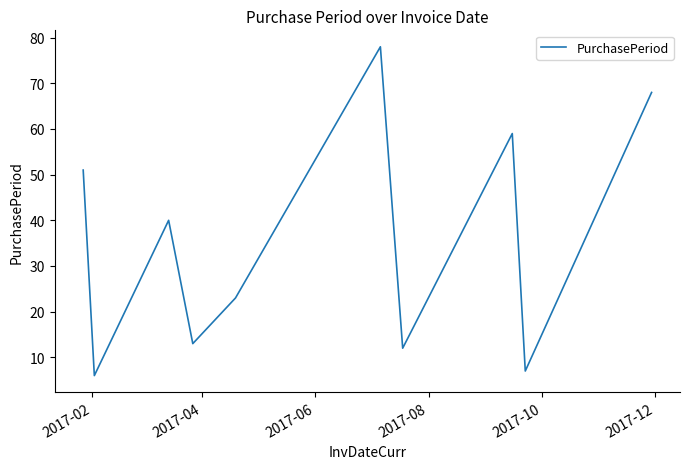

What is the minimum value shown in the chart?

6